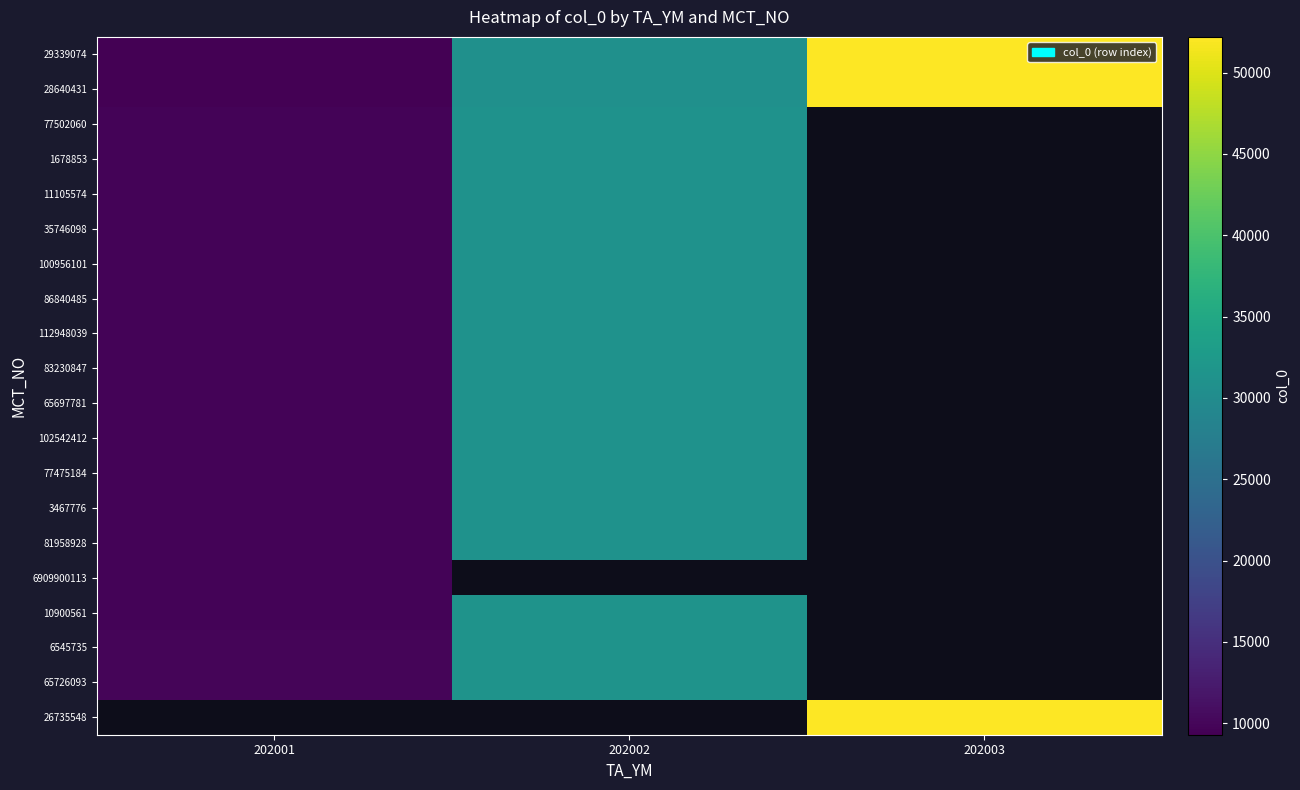

Rank the series by their maximum value, from lowest to highest.

6909900113, 77502060, 1678853, 11105574, 35746098, 100956101, 86840485, 112948039, 65697781, 83230847, 102542412, 77475184, 3467776, 81958928, 10900561, 6545735, 65726093, 29339074, 28640431, 26735548